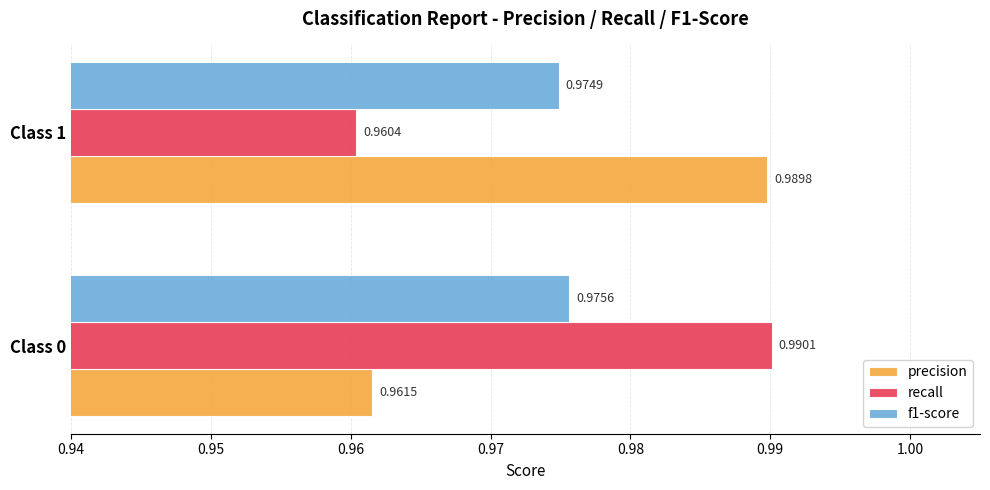

What is the sum of all f1-score values?

2.0